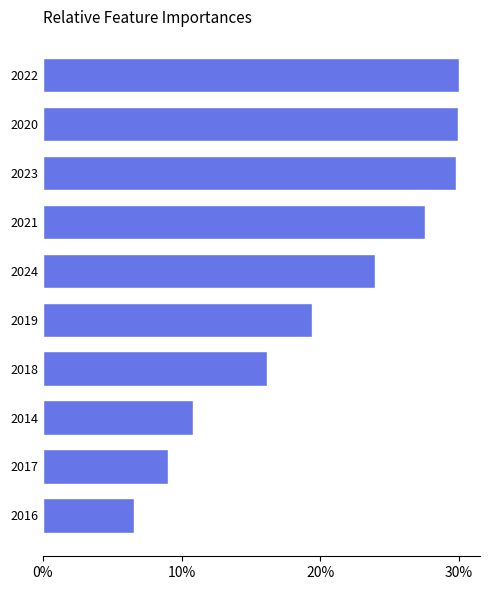

How many bars are there in total?

10